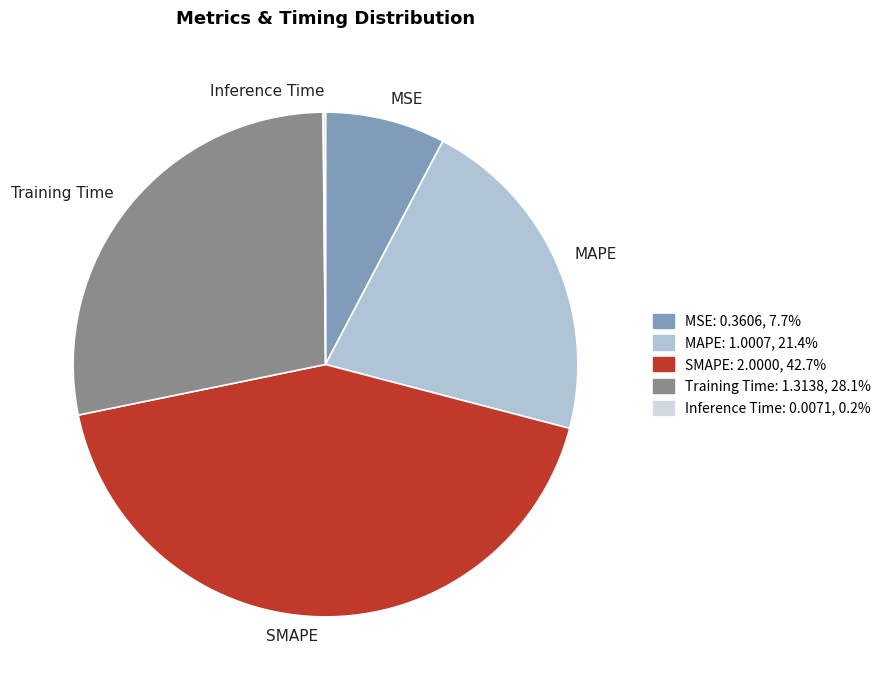

Does SMAPE represent more than half of the total?

No